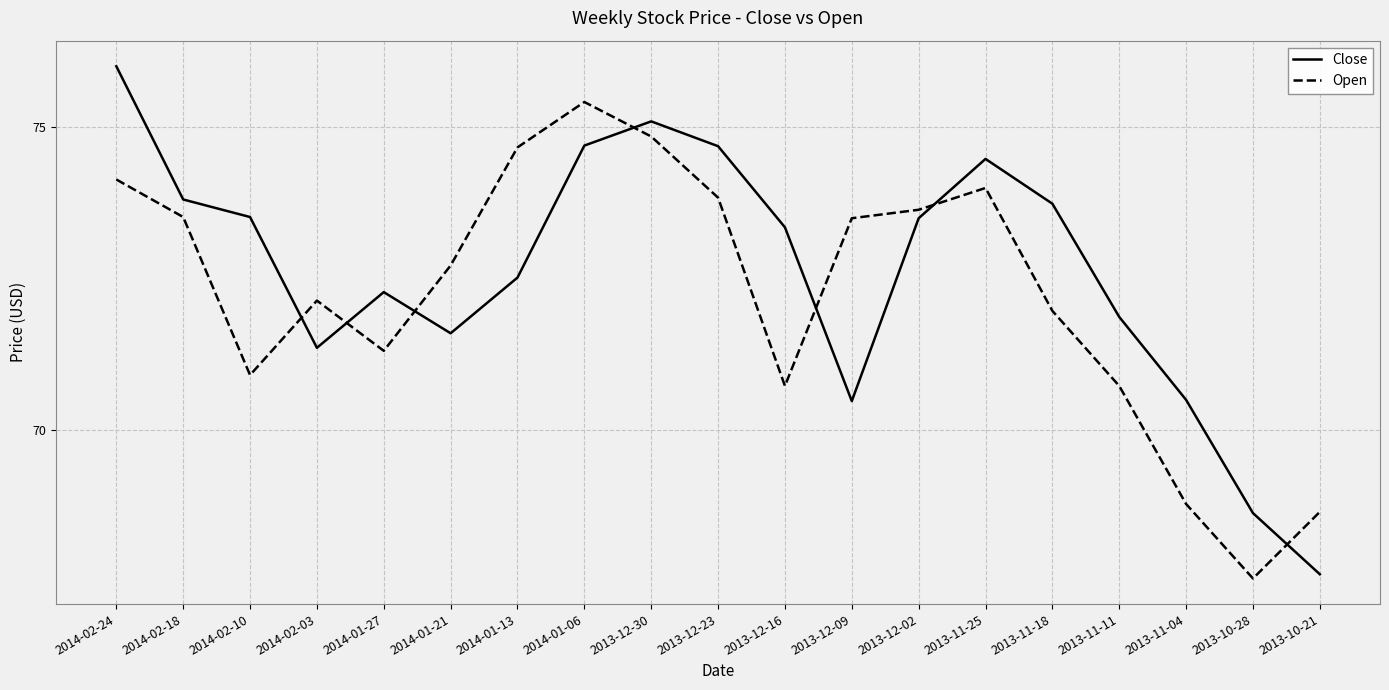

Is the value of Close at 2014-01-27 greater than the value of Open at 2013-11-04?

Yes